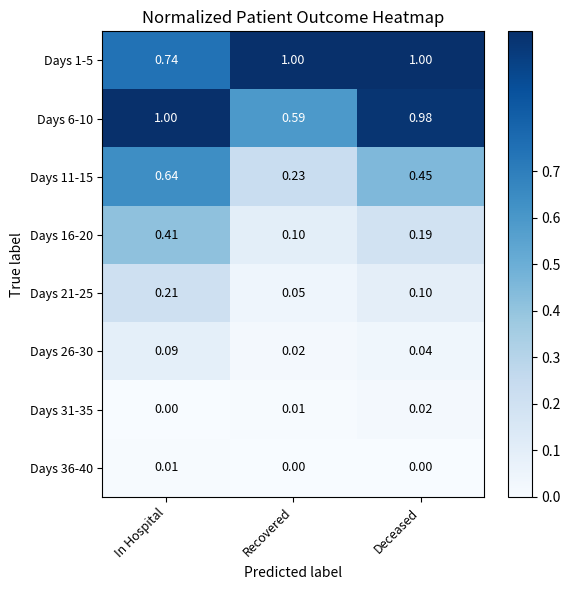

What is the total value across all series at Recovered?

2.0